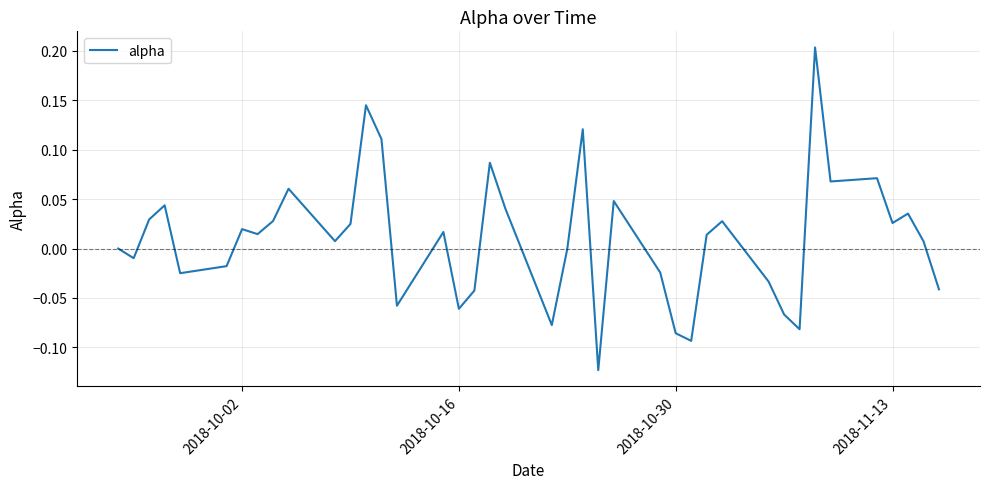

What is the difference between the maximum and minimum values?

0.3